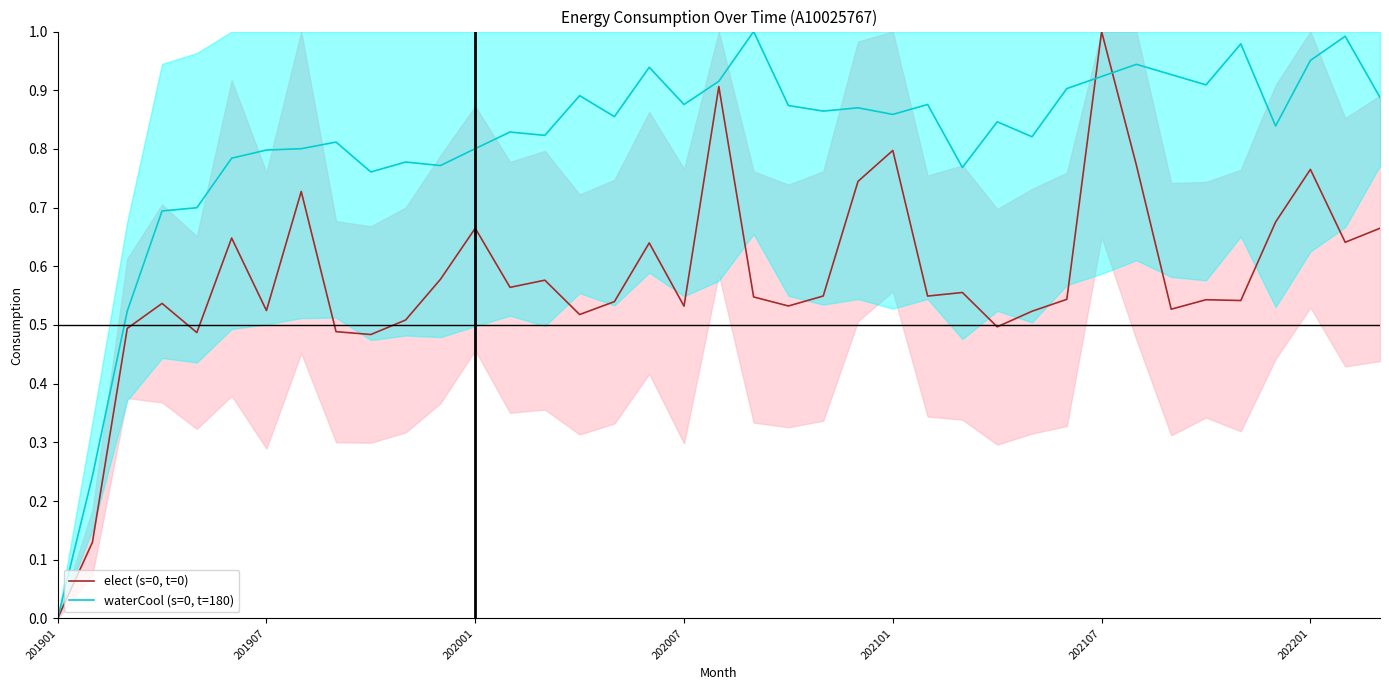

What is the value of the elect (s=0, t=0) point at the 5th from the left?

0.5